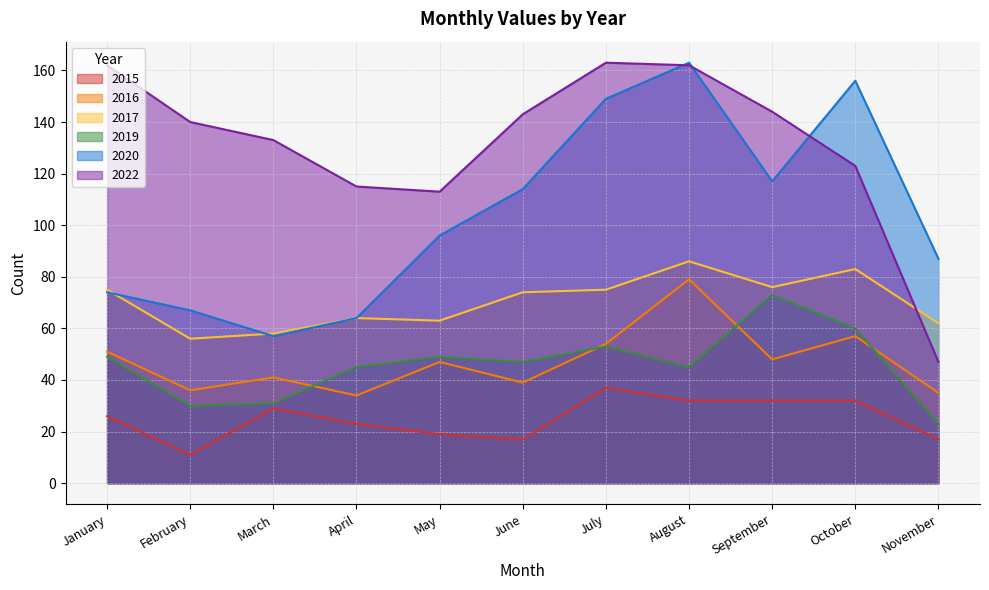

Reading left to right, list all the values displayed in this chart.

2015: January=26	February=11	March=29	April=23	May=19	June=17	July=37	August=32	September=32	October=32	November=17
2019: January=49	February=30	March=31	April=45	May=49	June=47	July=53	August=45	September=73	October=60	November=23
2020: January=74	February=67	March=57	April=64	May=96	June=114	July=149	August=163	September=117	October=156	November=87
2016: January=51	February=36	March=41	April=34	May=47	June=39	July=54	August=79	September=48	October=57	November=35
2022: January=162	February=140	March=133	April=115	May=113	June=143	July=163	August=162	September=144	October=123	November=47
2017: January=75	February=56	March=58	April=64	May=63	June=74	July=75	August=86	September=76	October=83	November=62